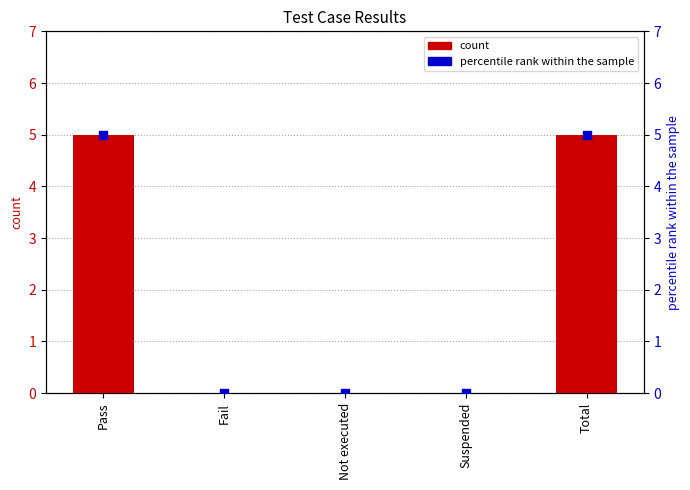

Which series has the largest total across all categories?

count